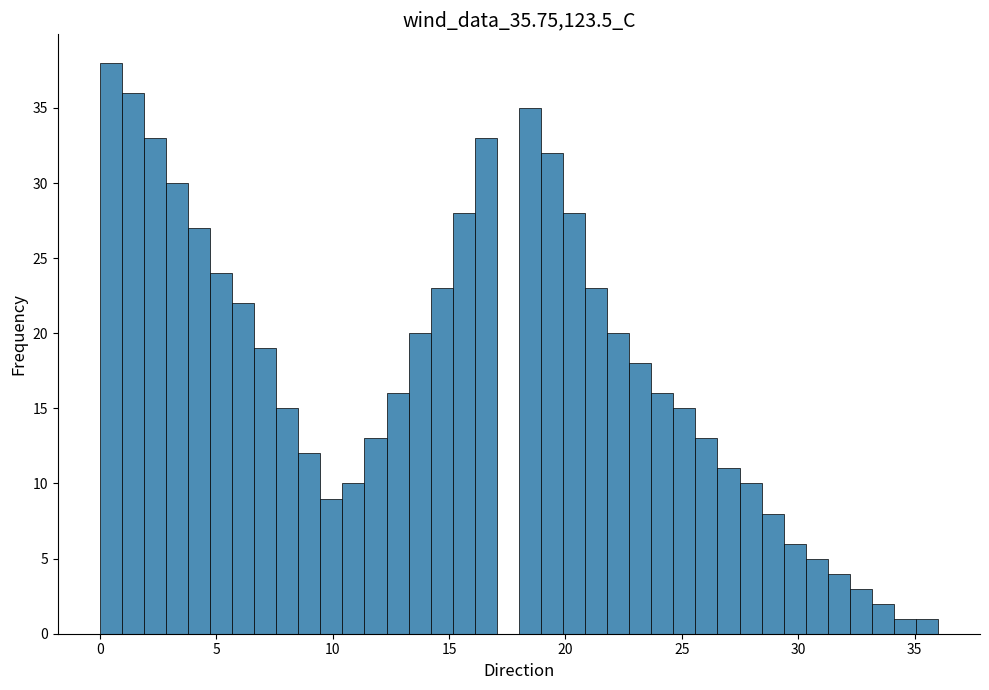

Around what value on the x-axis is the tallest bar? Give the approximate position of its centre, as read against the axis.

0.5